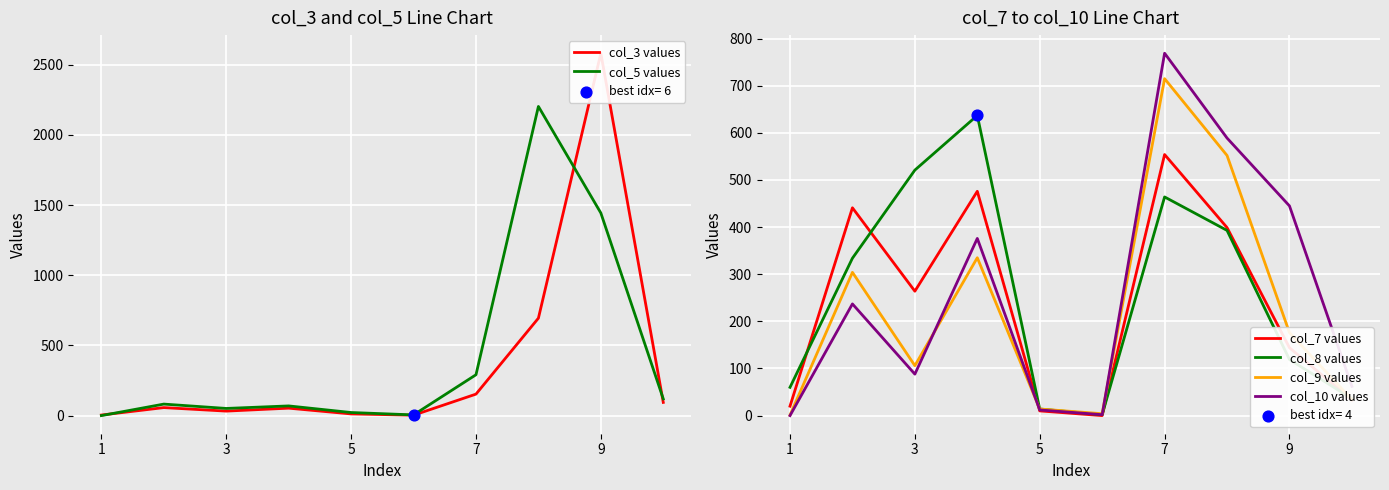

Which series has the largest total across all categories?

col_5 values